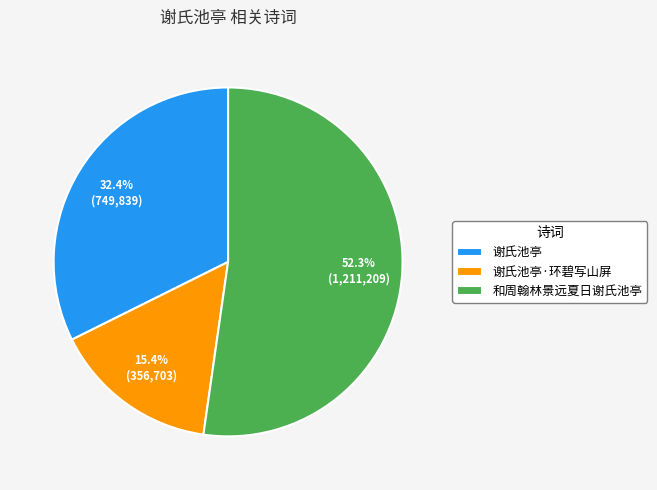

Approximately how many times larger is the value at 谢氏池亭 compared to 谢氏池亭·环碧写山屏?

2.1